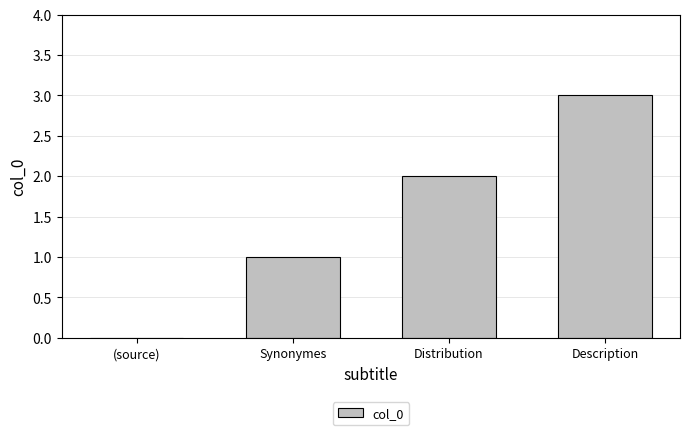

What is the maximum value shown in the chart?

3